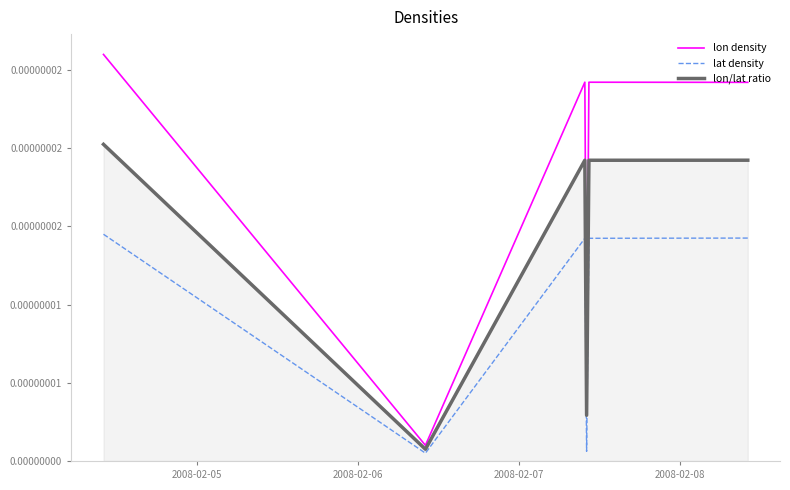

List the series in order of their peak value, highest first.

lon density, lon/lat ratio, lat density